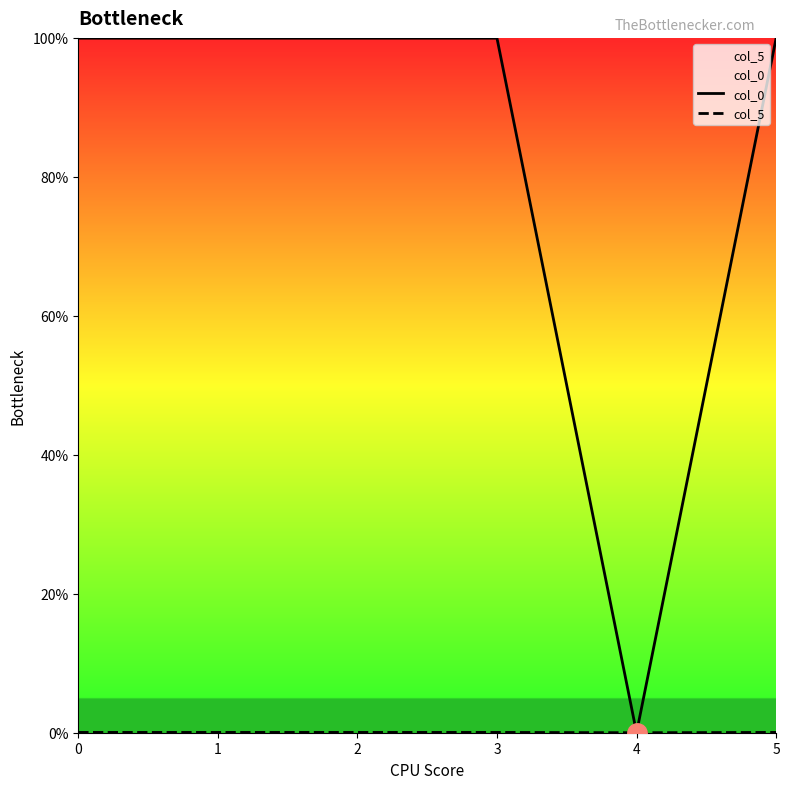

Where is the first local maximum for col_5?

1